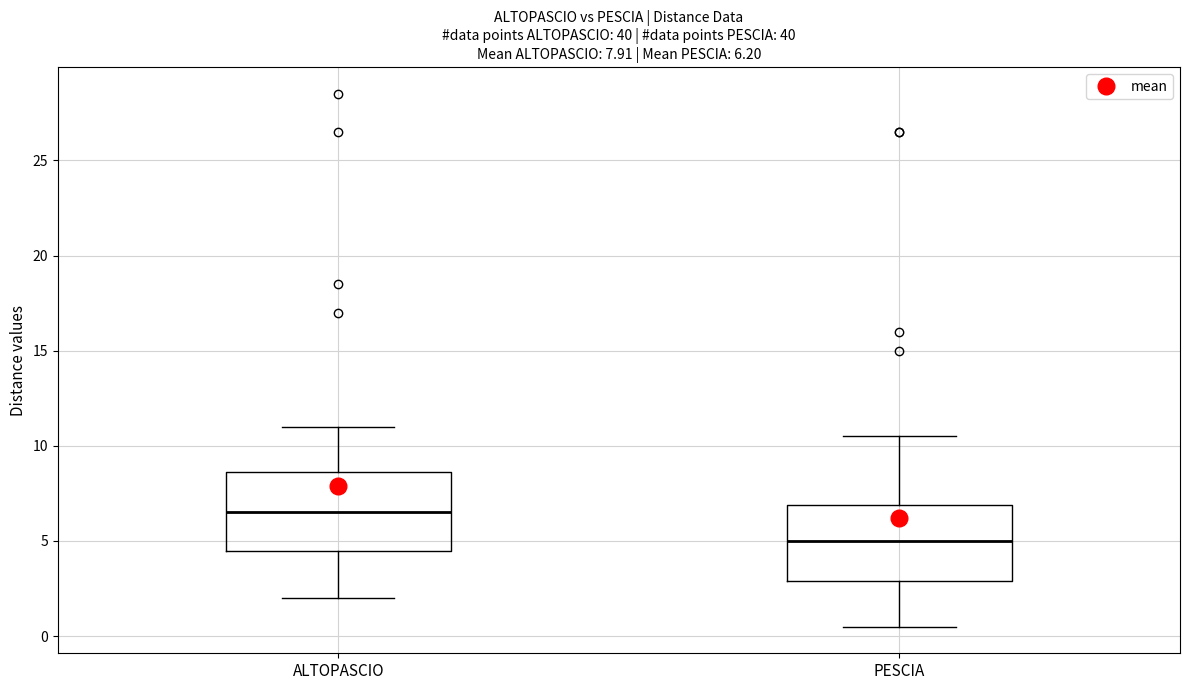

Which box has the highest median line?

ALTOPASCIO